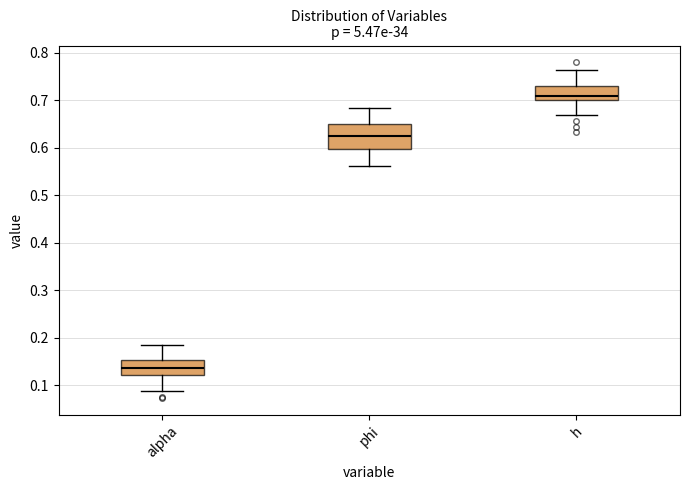

Where is the lower edge of the box for alpha on the y-axis? The values are not printed on the chart, so give them approximately, as read against the axis.

0.12